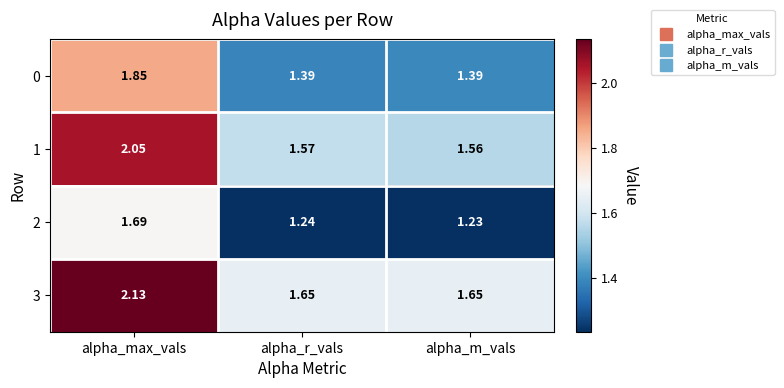

At which category is the sum across all series the highest?

alpha_max_vals